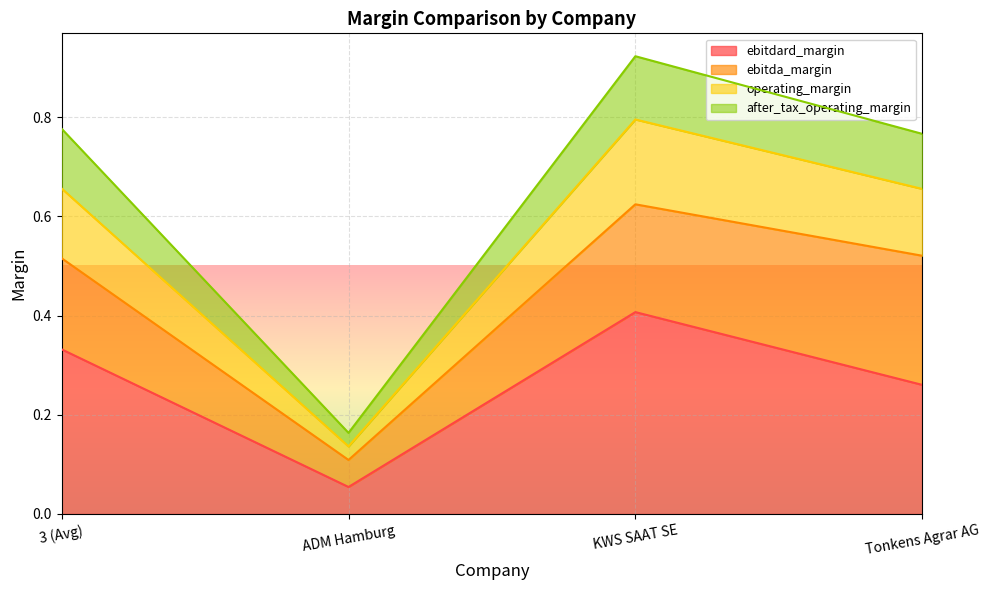

True or false: after_tax_operating_margin and ebitdard_margin cross at least once.

False